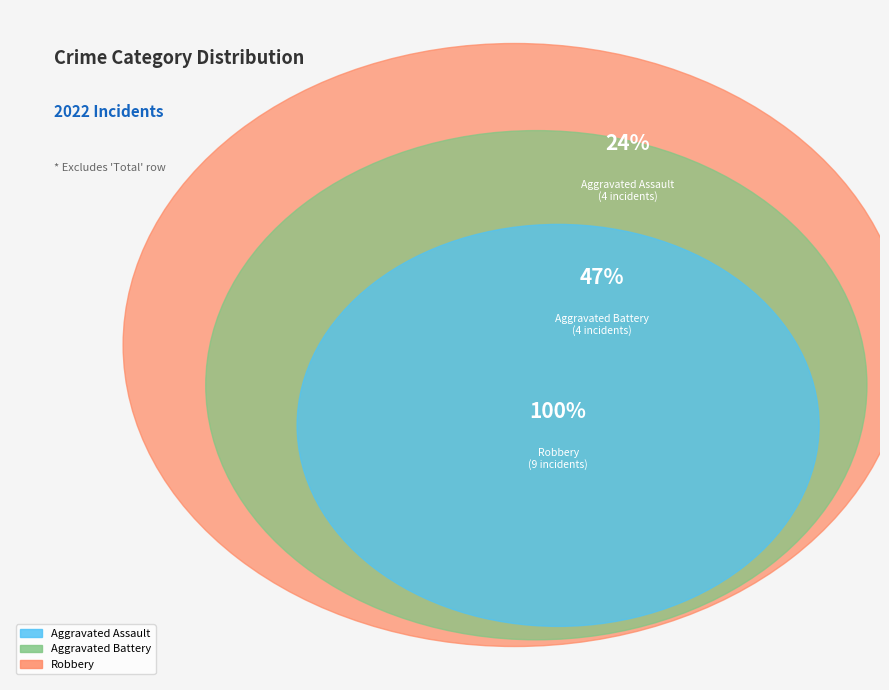

Which slice is the largest?

Robbery